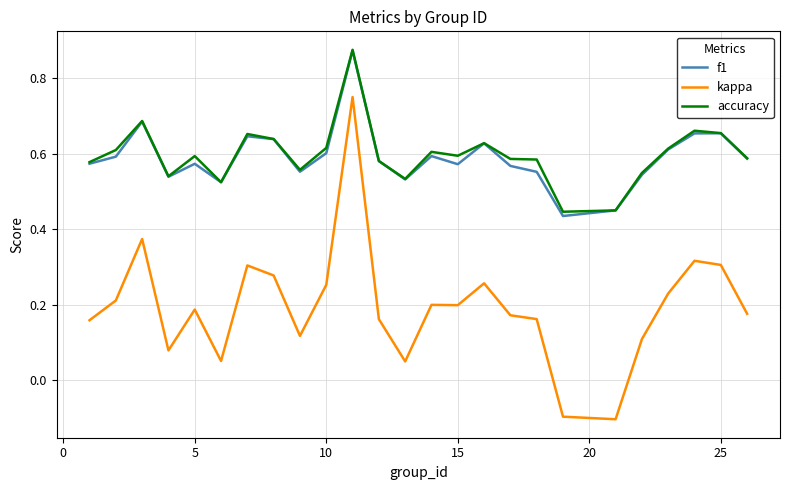

True or false: f1 and kappa cross at least once.

False